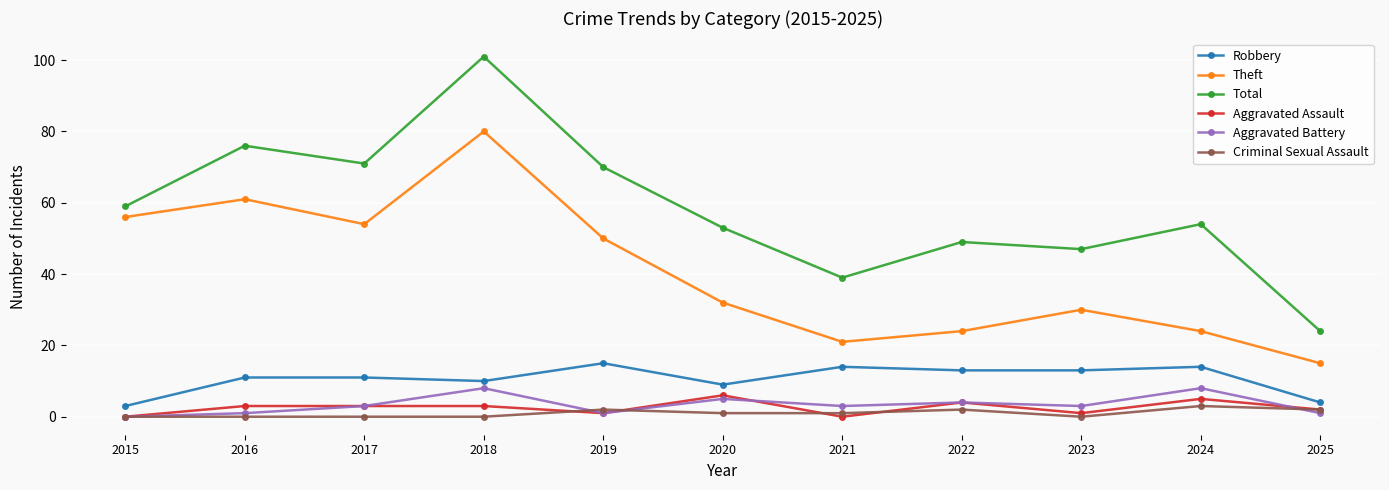

Is this an area chart (filled region under the line)?

No